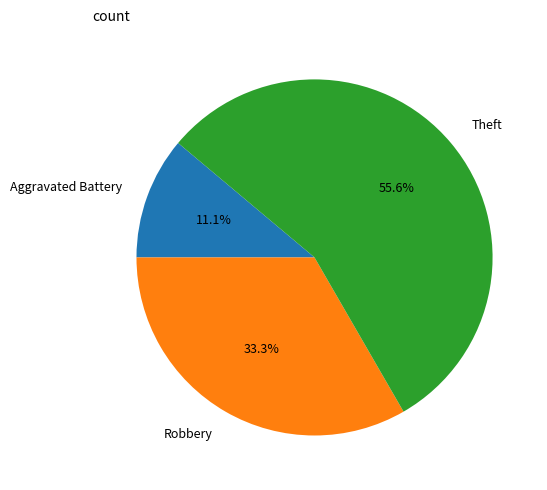

Count the number of slices in the pie.

3